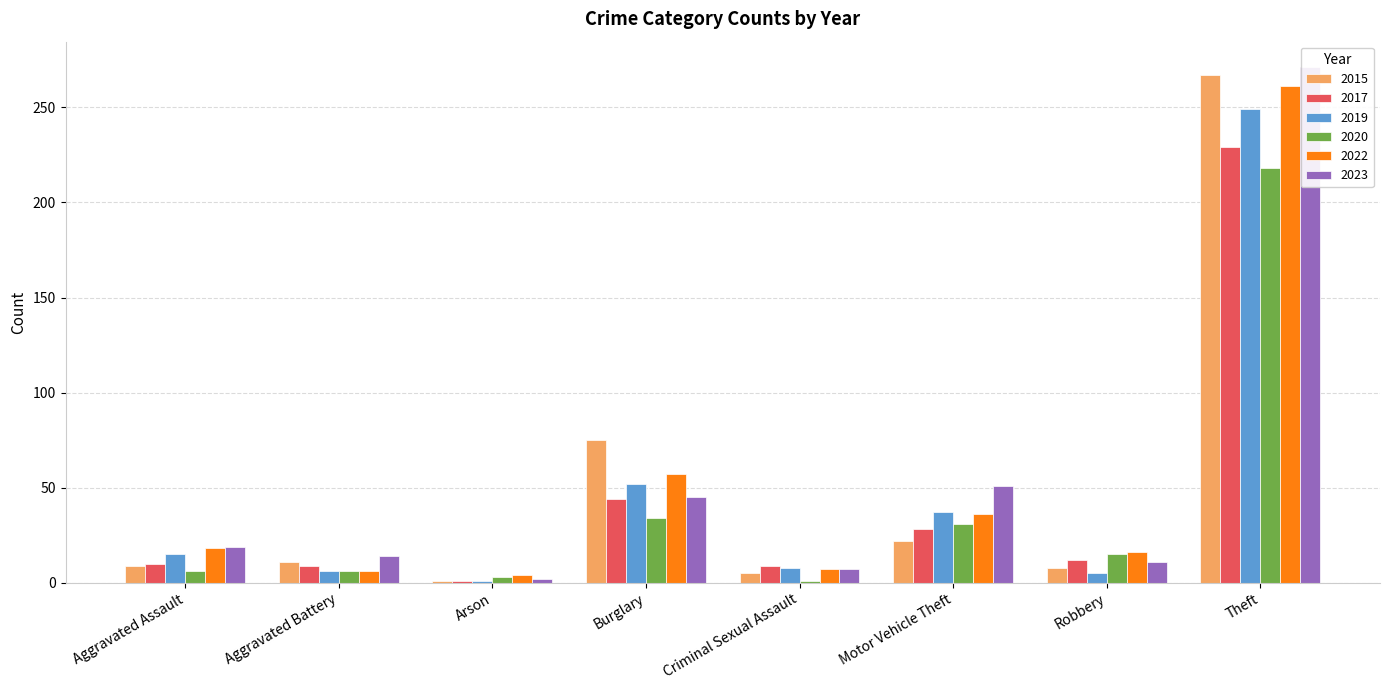

Does the chart contain any negative values?

No